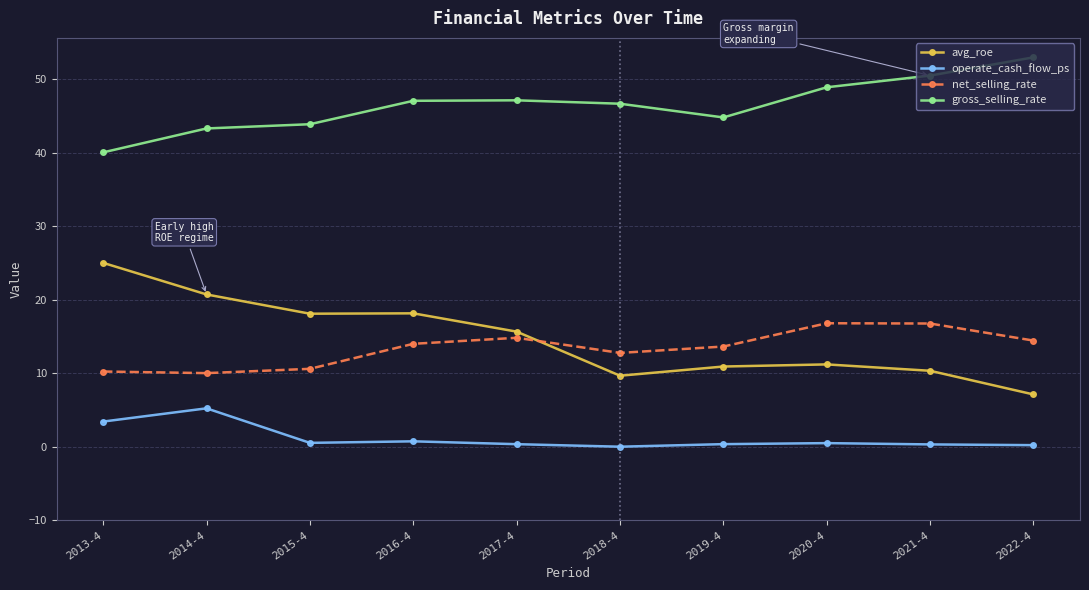

Which series has the largest range (max minus min)?

avg_roe